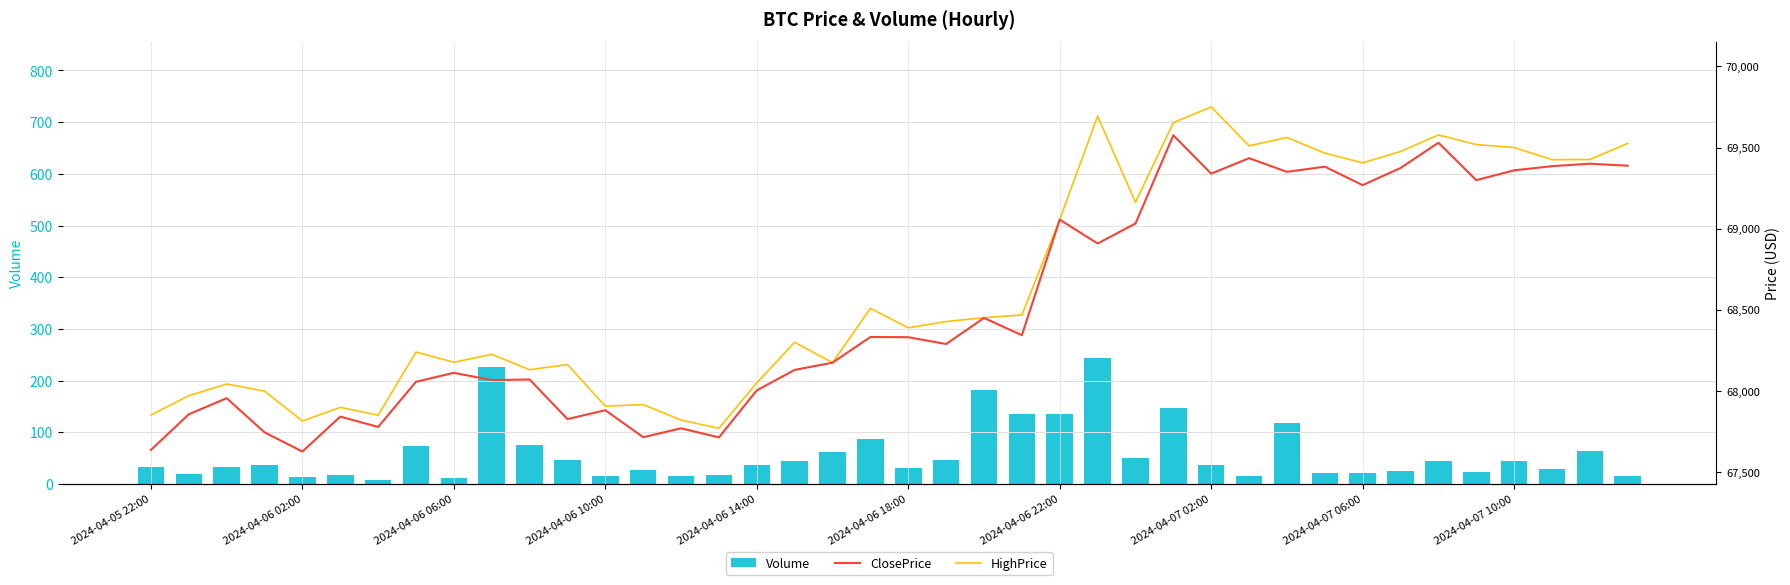

What is the difference between the second highest and second lowest values in the Volume series?

215.0